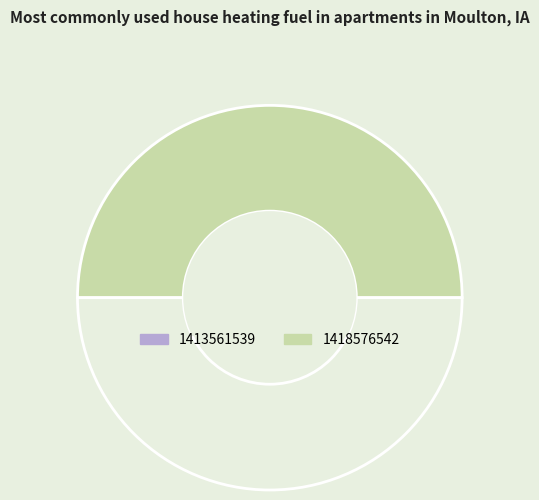

Which slice is the smallest?

1413561539